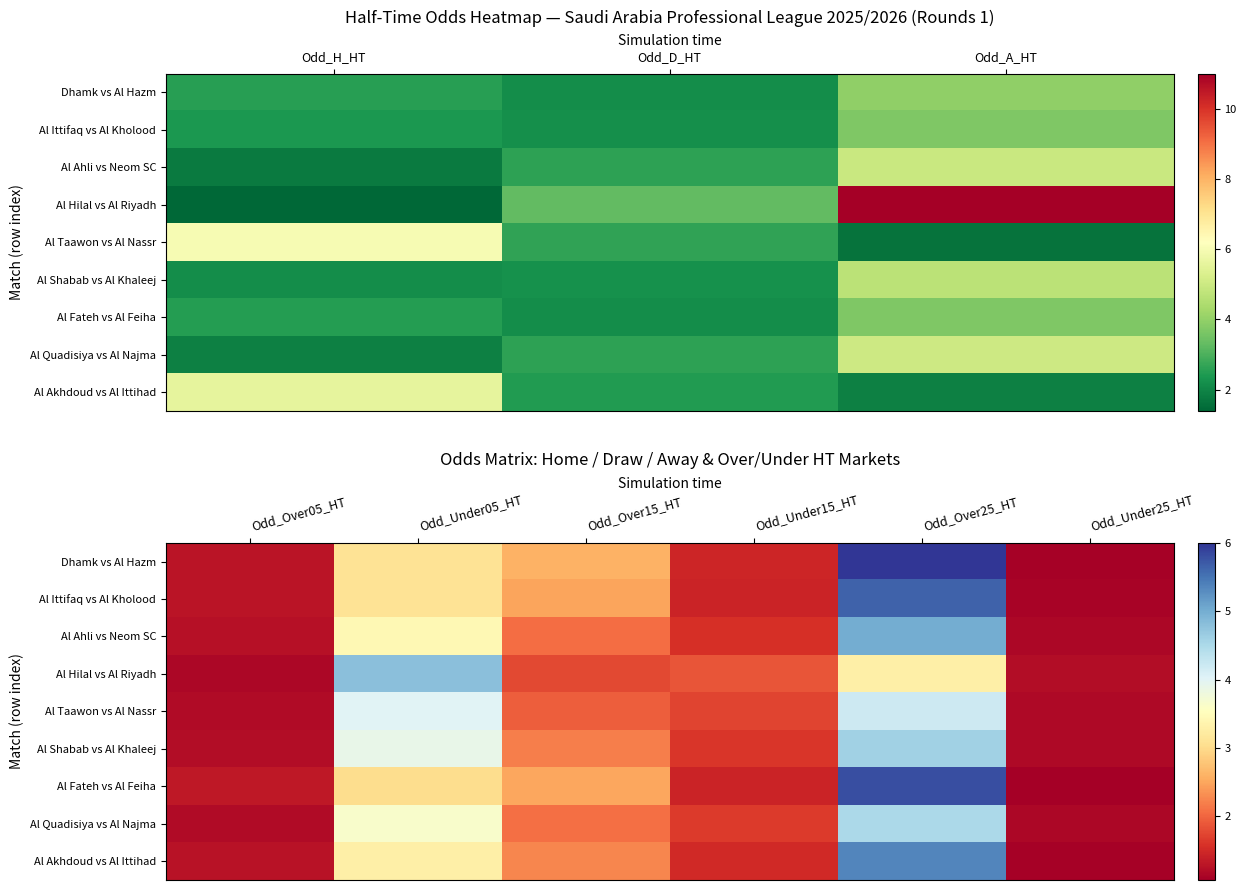

How many values in the Al Ittifaq vs Al Kholood series are below 2?

3